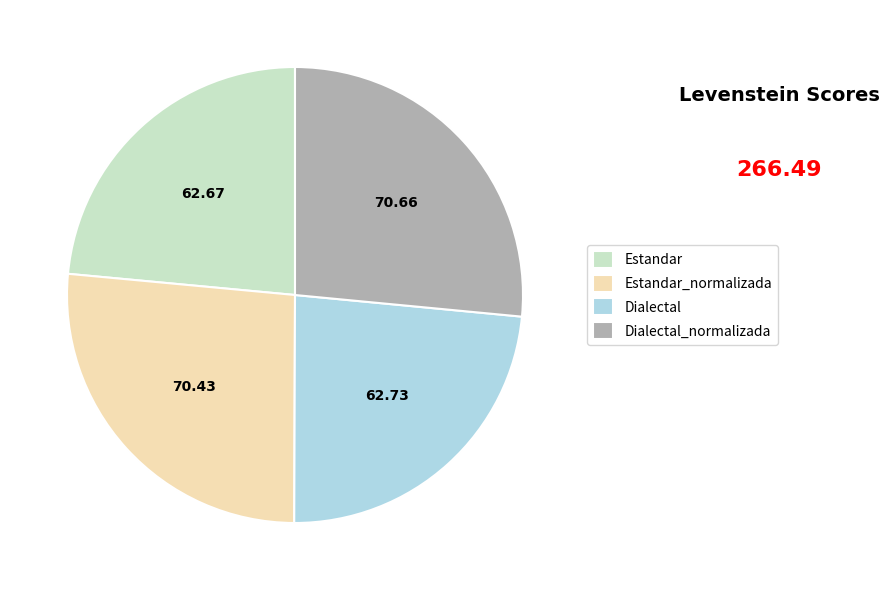

True or false: Estandar accounts for 24% of the total.

True